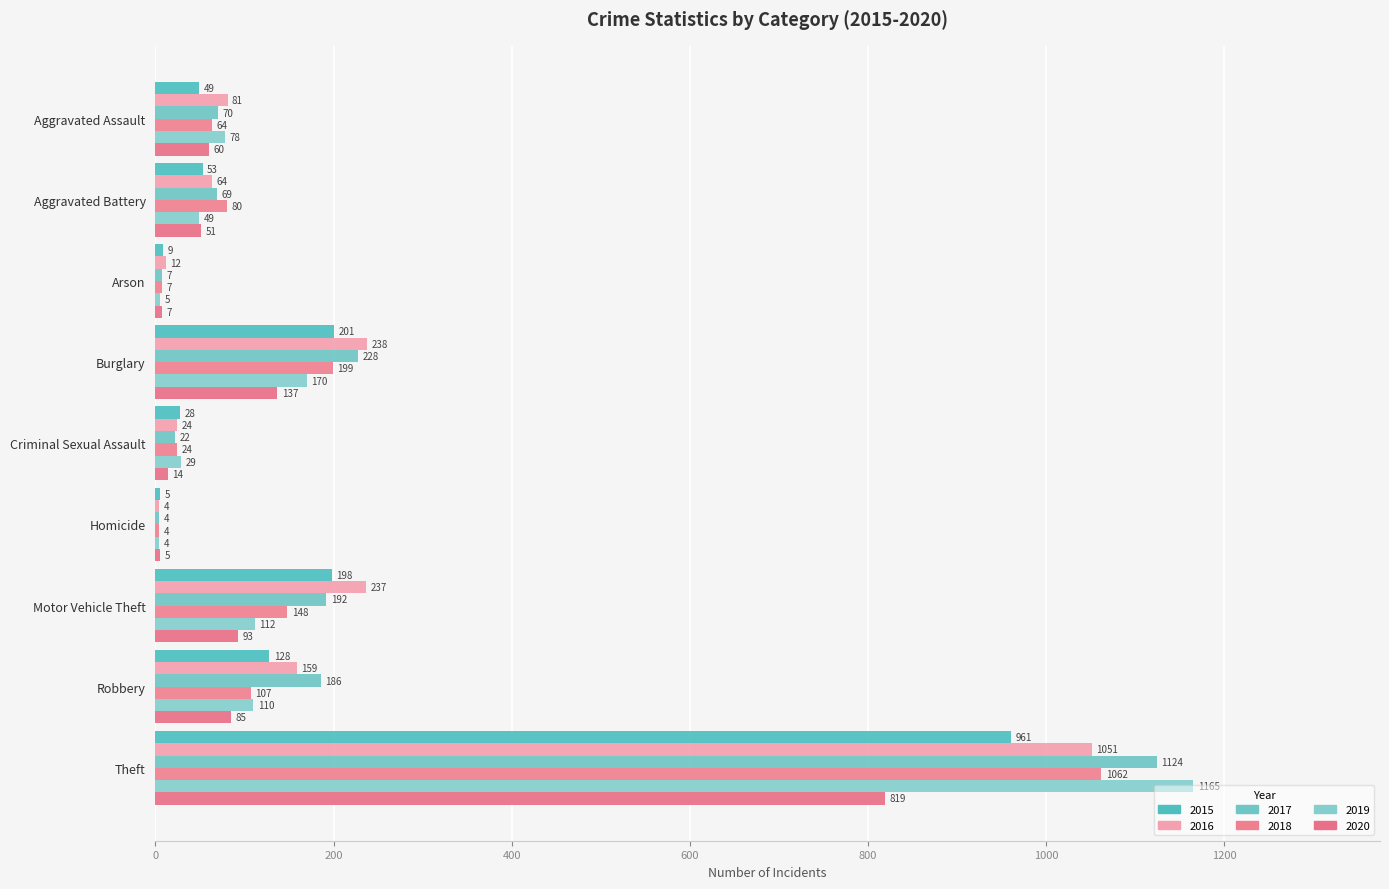

What is the sum of all 2017 values?

1902